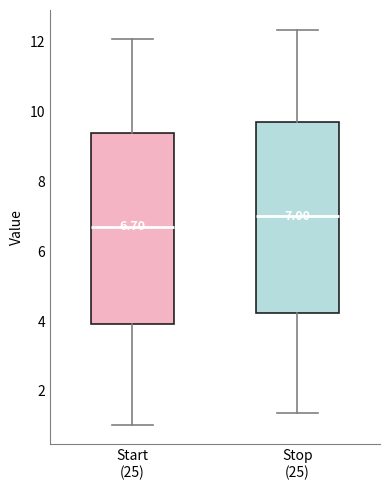

Which box has the lowest median line?

Start (25)